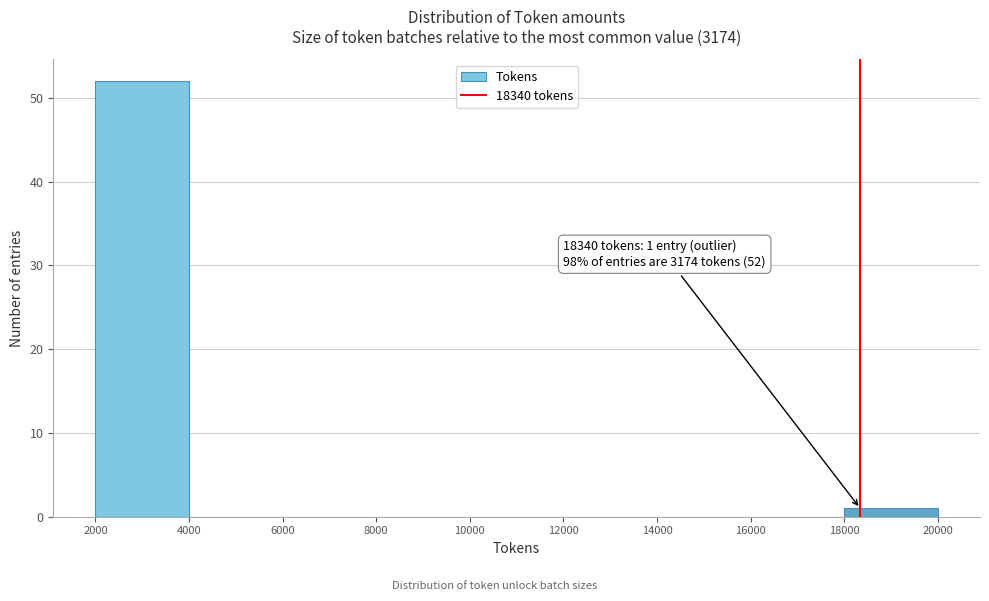

Over which range of the x-axis is the bar tallest?

2000 to 4000